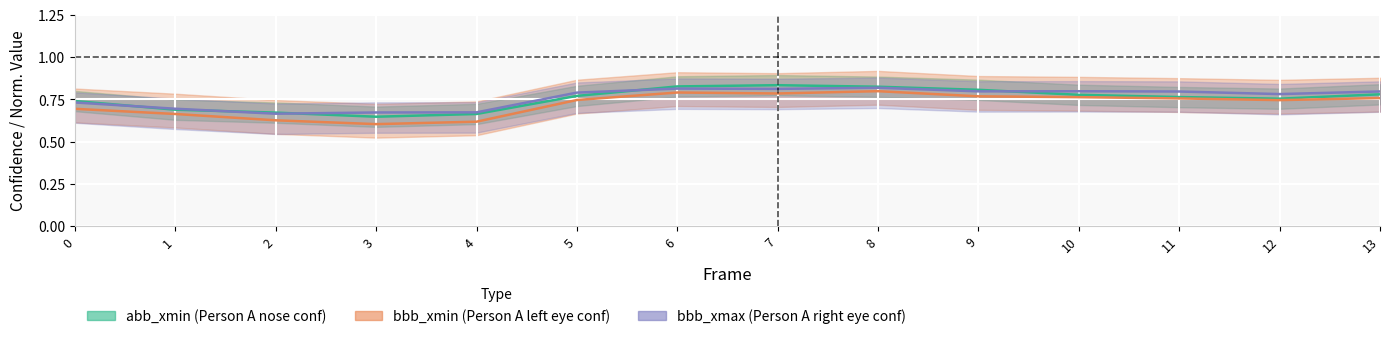

True or false: a_nose_confidence has more than 0 interior local peaks.

True